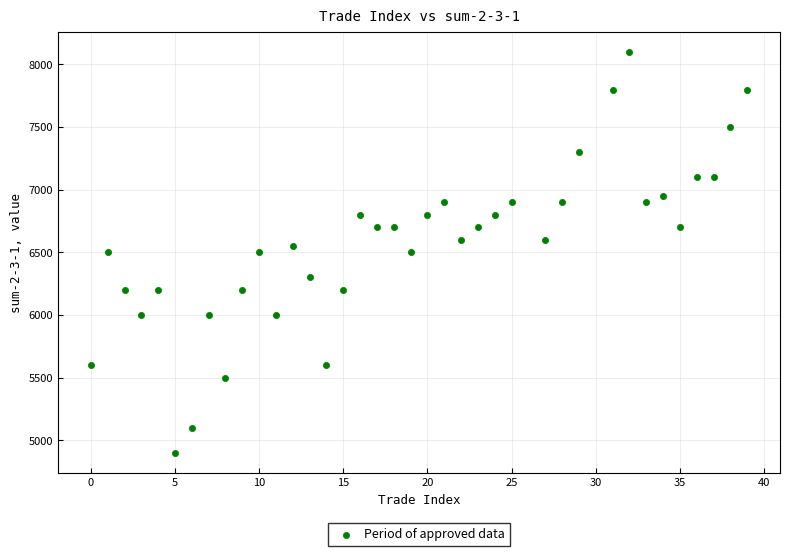

What is the range of Y values (max minus min)?

3200